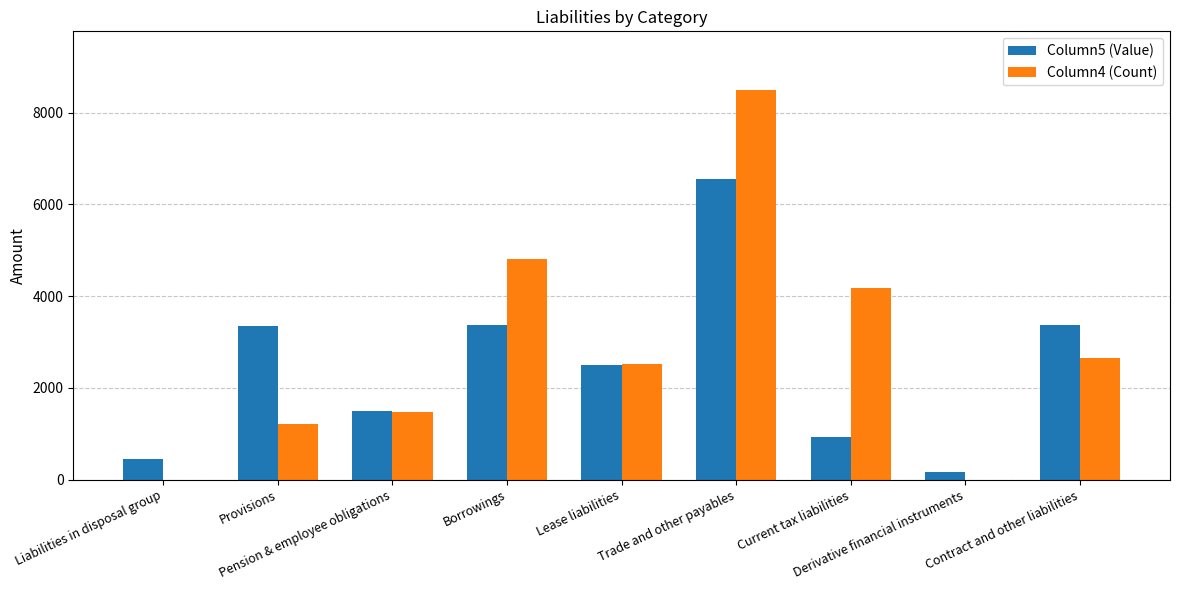

What is the greatest value displayed?

8497